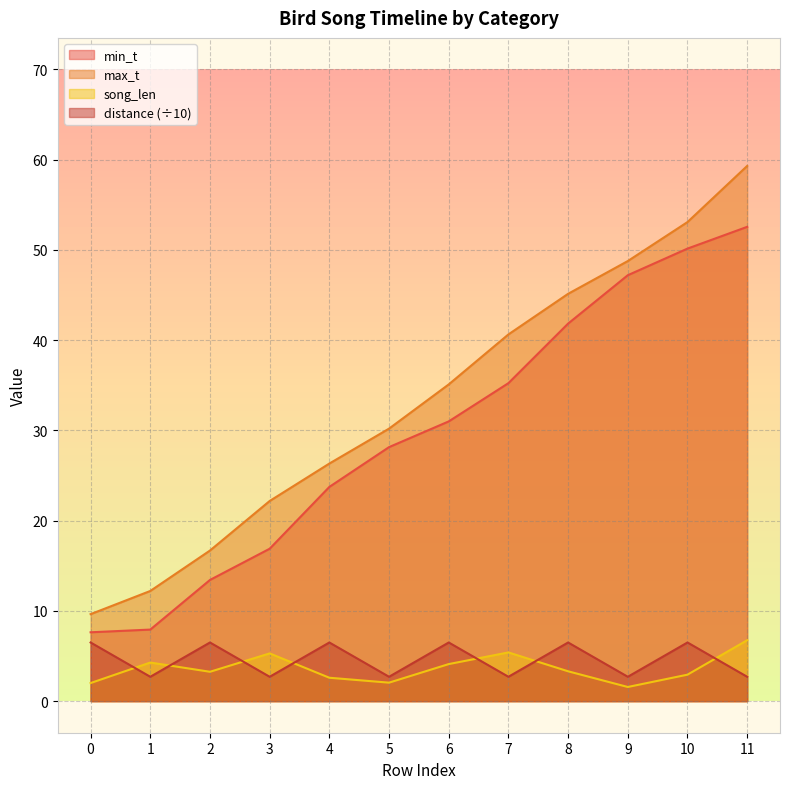

Rank the series at 0 from highest to lowest value.

max_t, min_t, distance (÷10), song_len